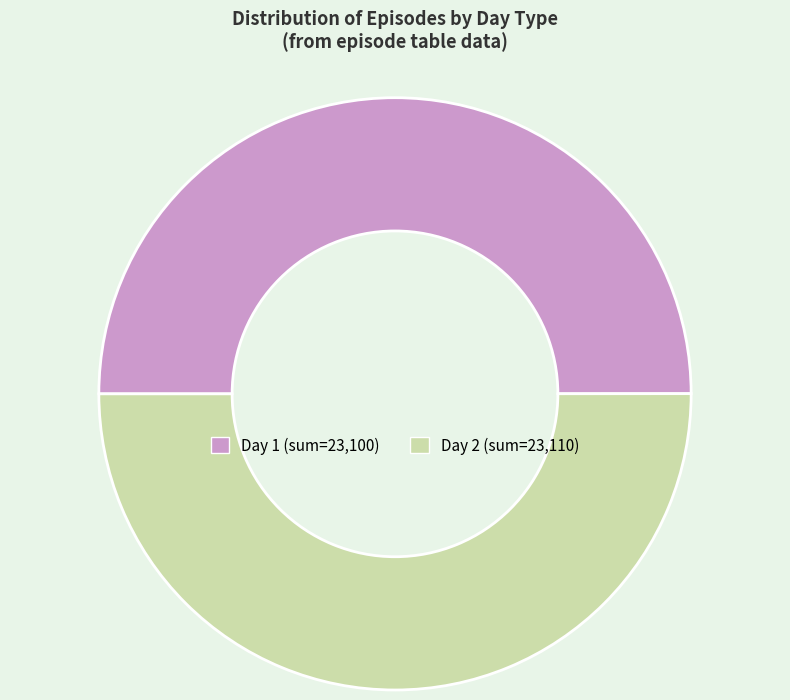

What is the smallest slice in the pie chart?

day 1